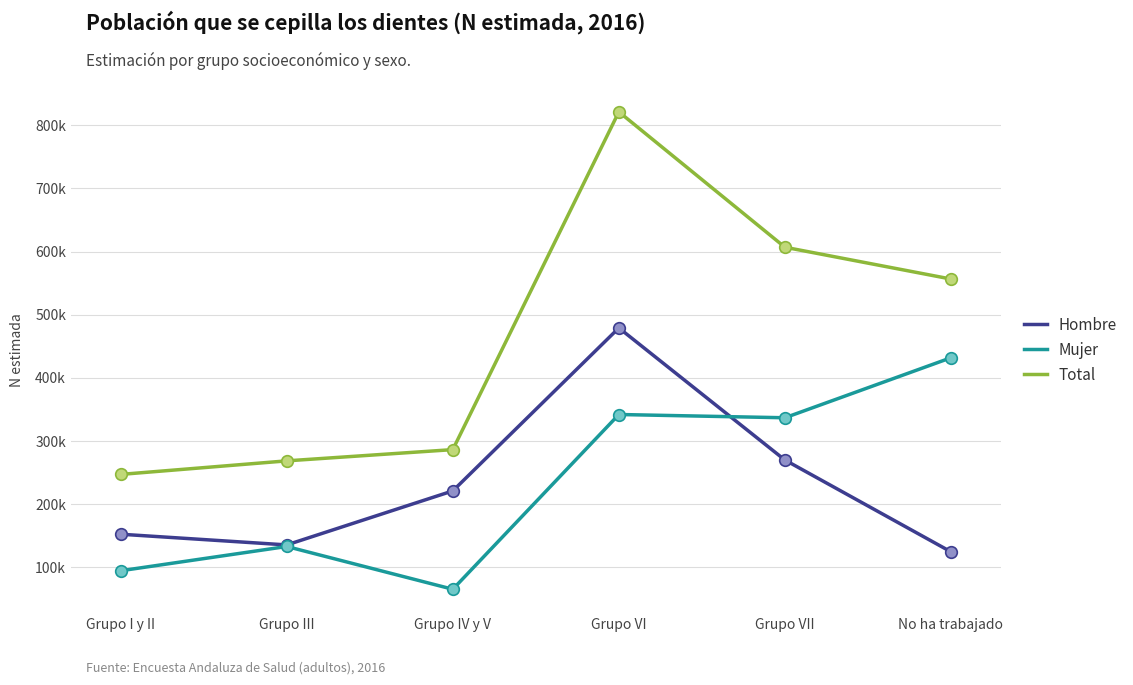

What is the total value across all series at Grupo IV y V?

572826